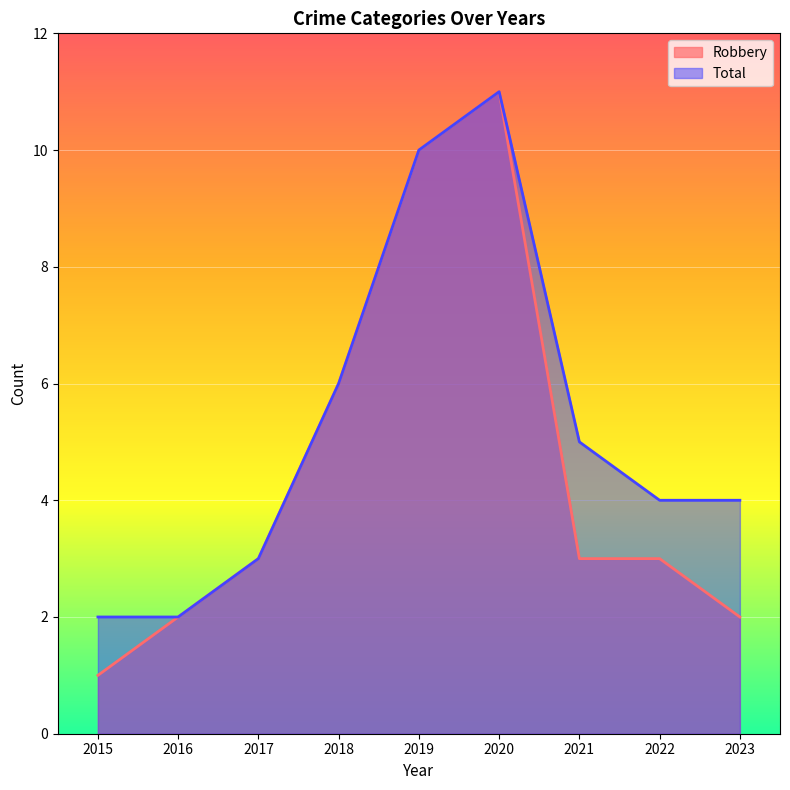

True or false: Robbery and Total intersect in this chart.

False